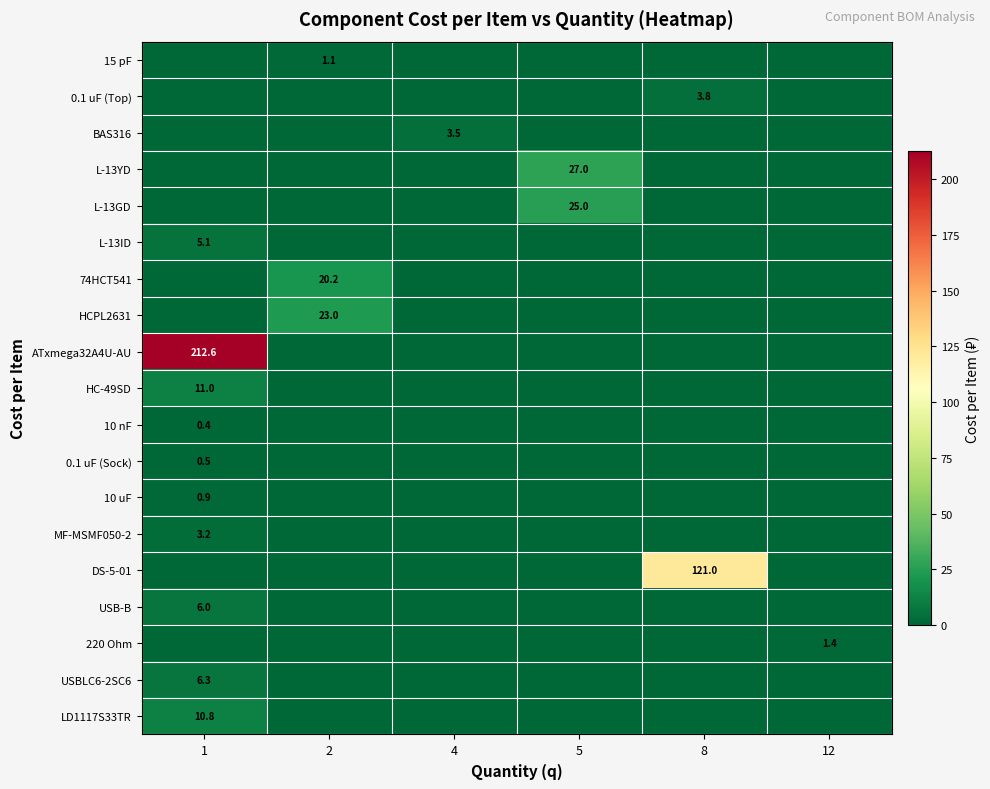

At which category is the sum across all series the highest?

1